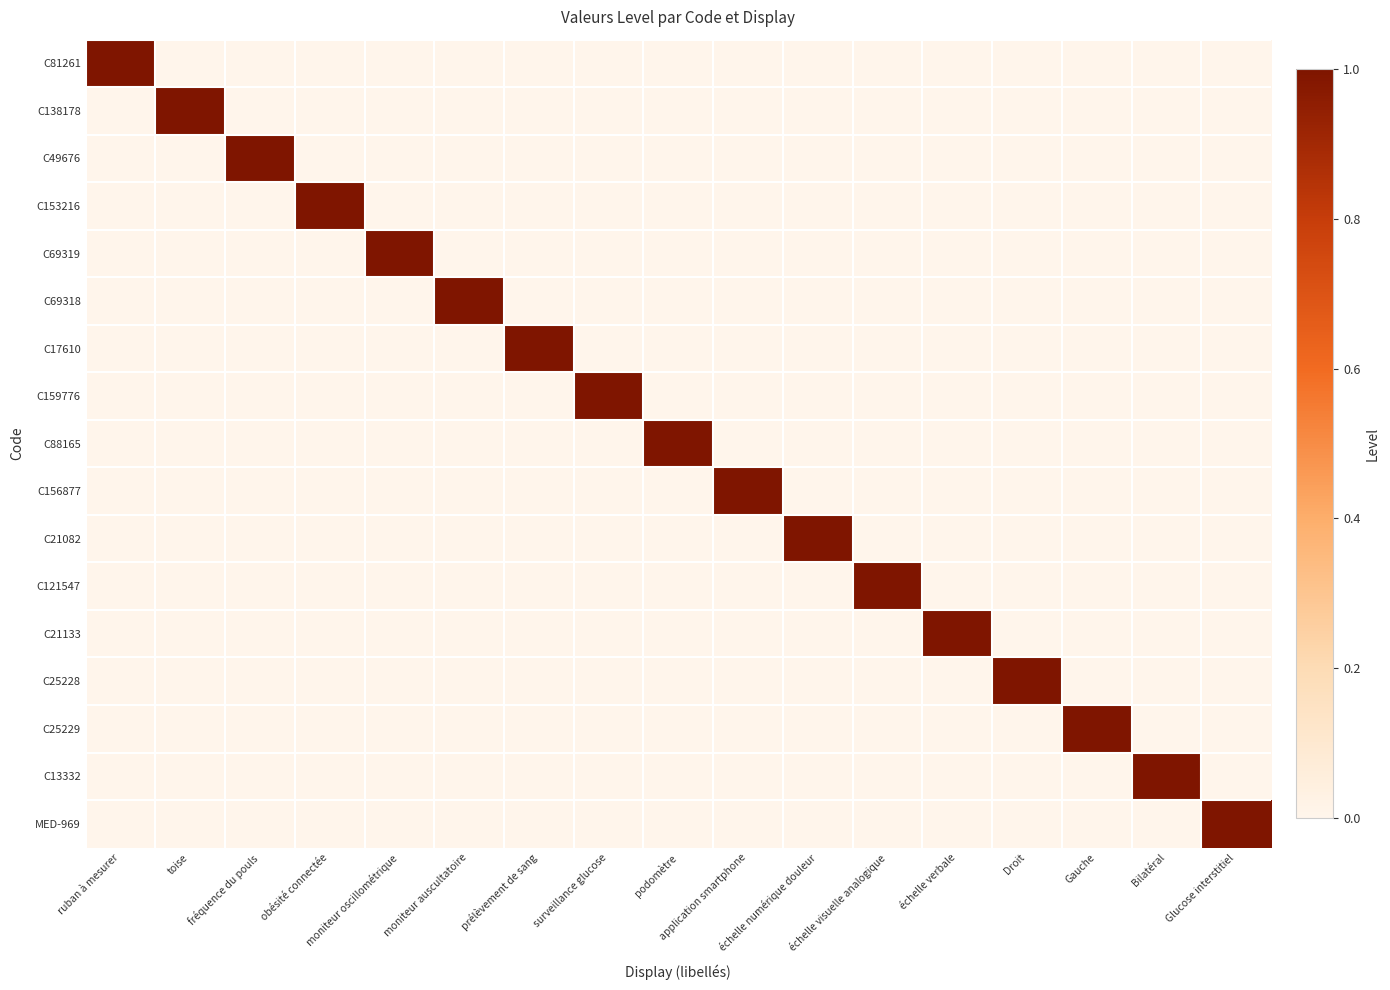

Is the value of C17610 at prélèvement de sang greater than the value of C25228 at Bilatéral?

Yes